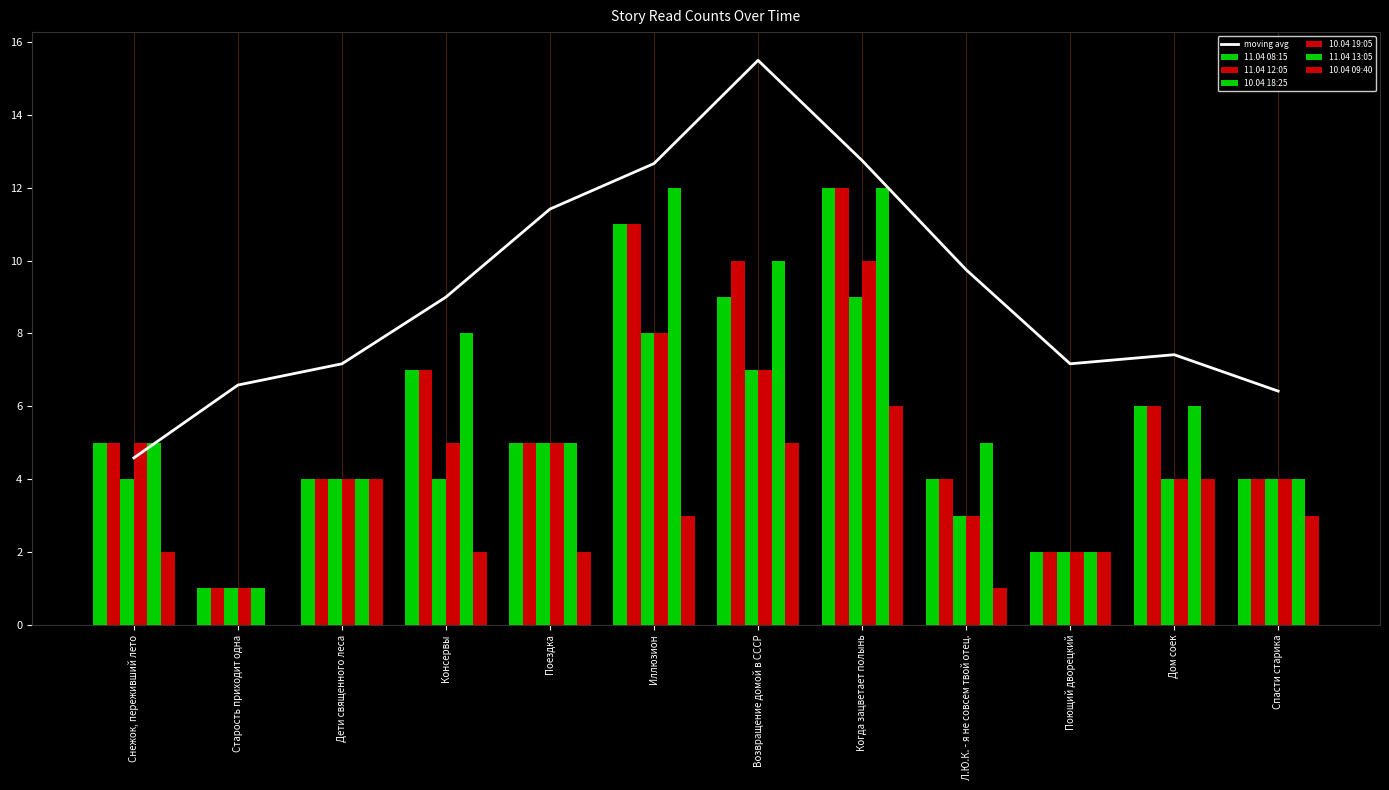

Between Иллюзион and Когда зацветает полынь, which series saw the biggest shift?

10.04 09:40